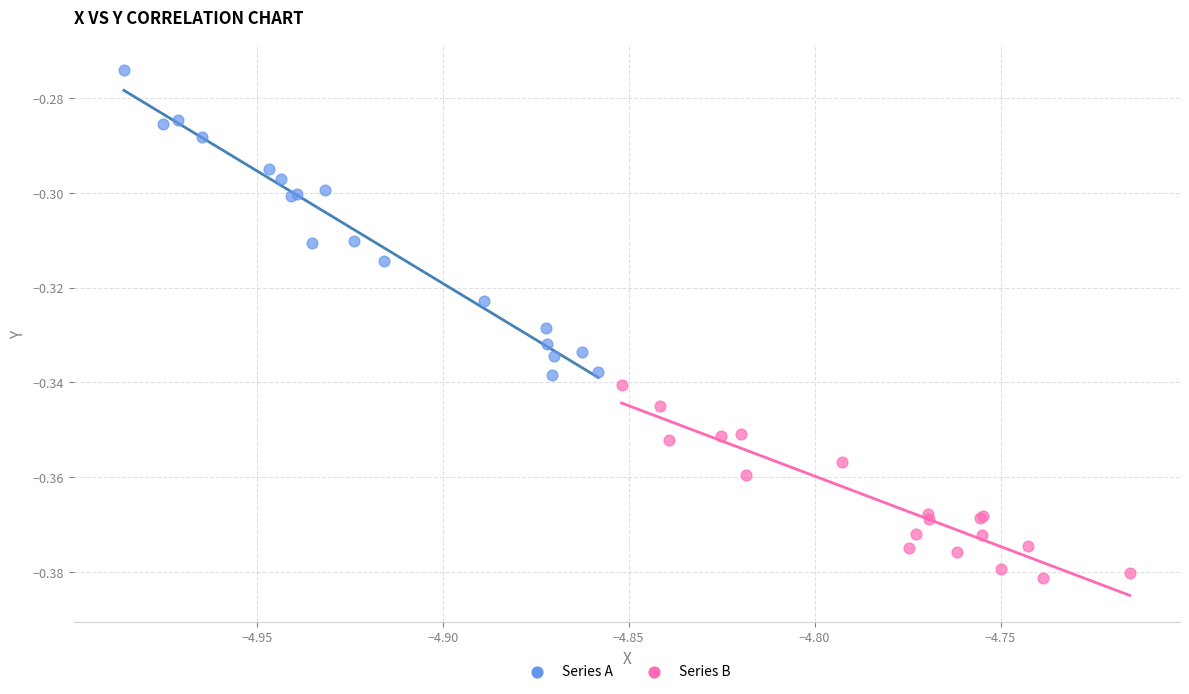

Which series reaches the minimum Y coordinate?

Series B